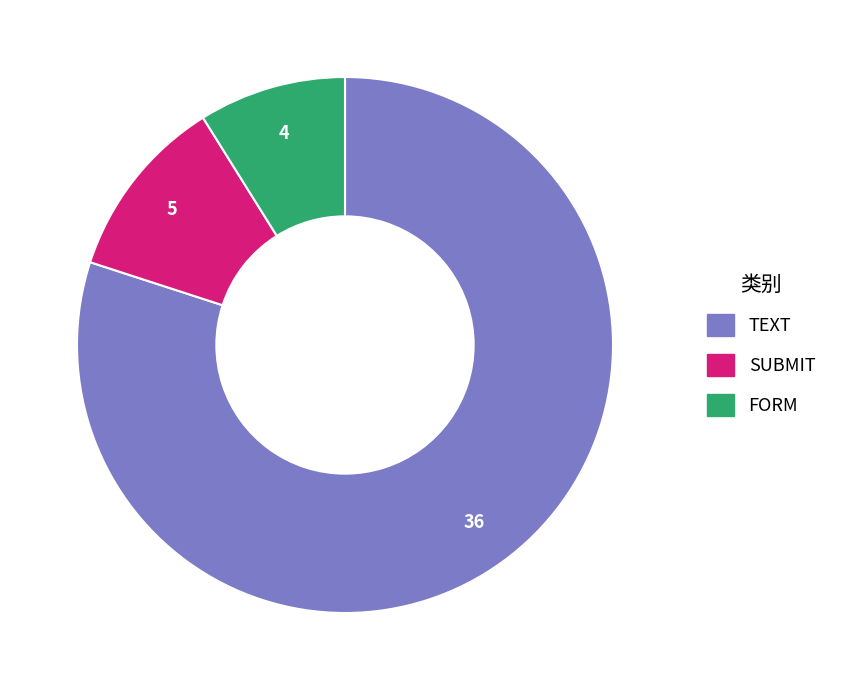

How many segments does this pie chart have?

3